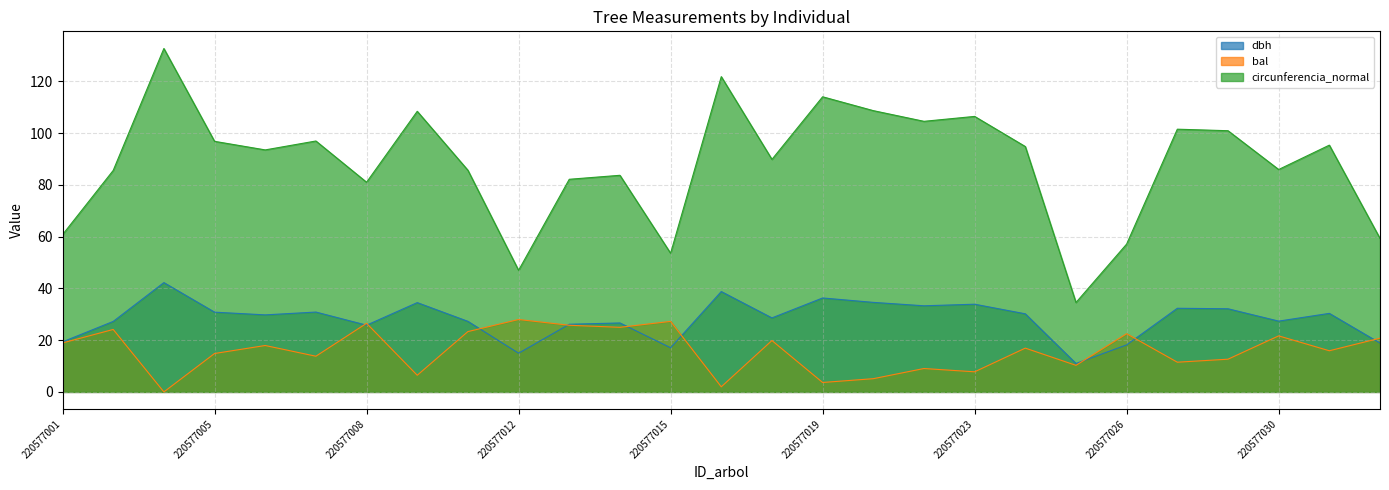

True or false: bal and circunferencia_normal intersect in this chart.

False